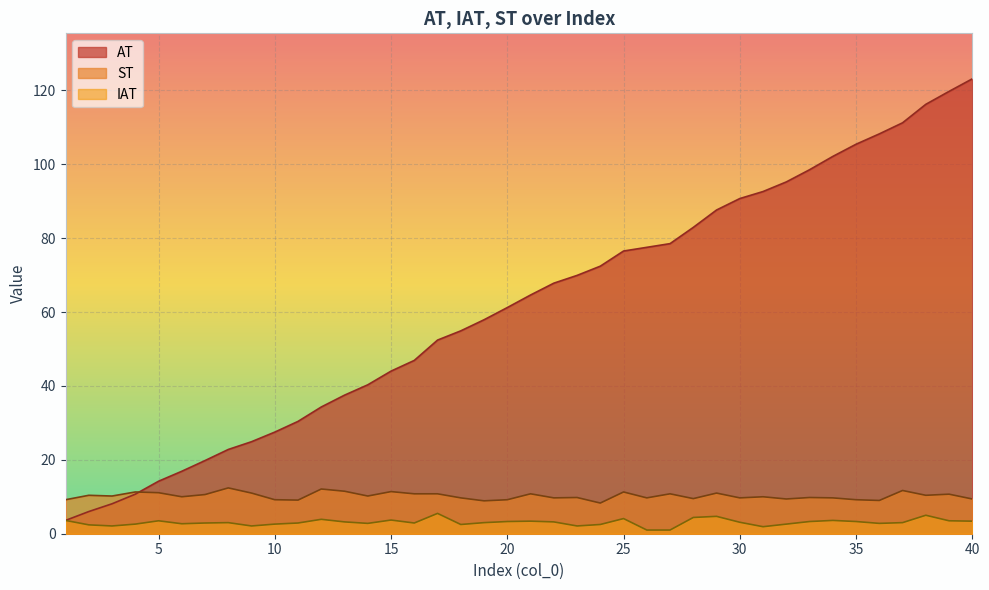

At 12, list the series in order from smallest to largest.

IAT, ST, AT